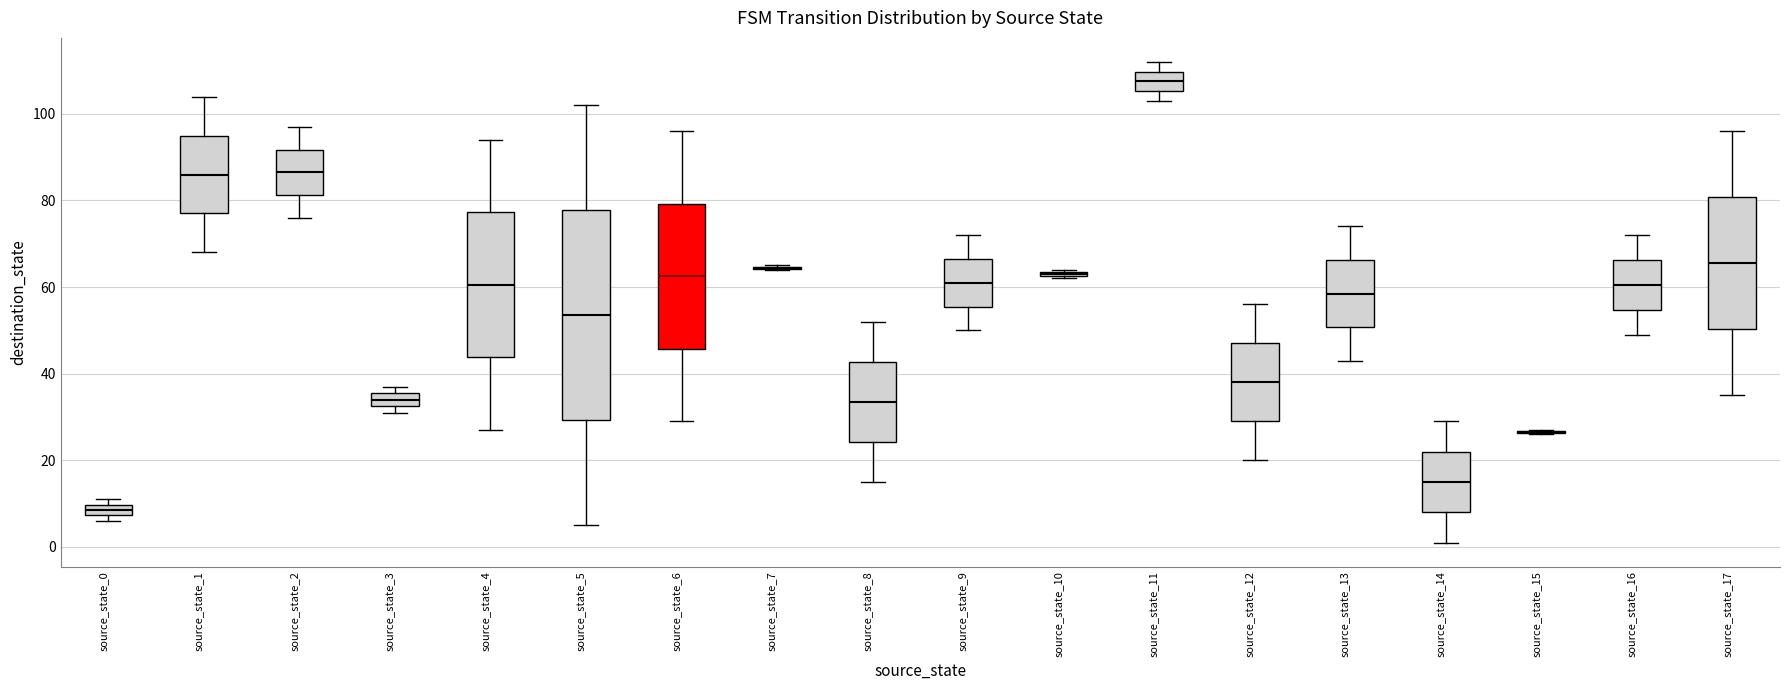

Where is the lower edge of the box for source_state_14 on the y-axis? The values are not printed on the chart, so give them approximately, as read against the axis.

8